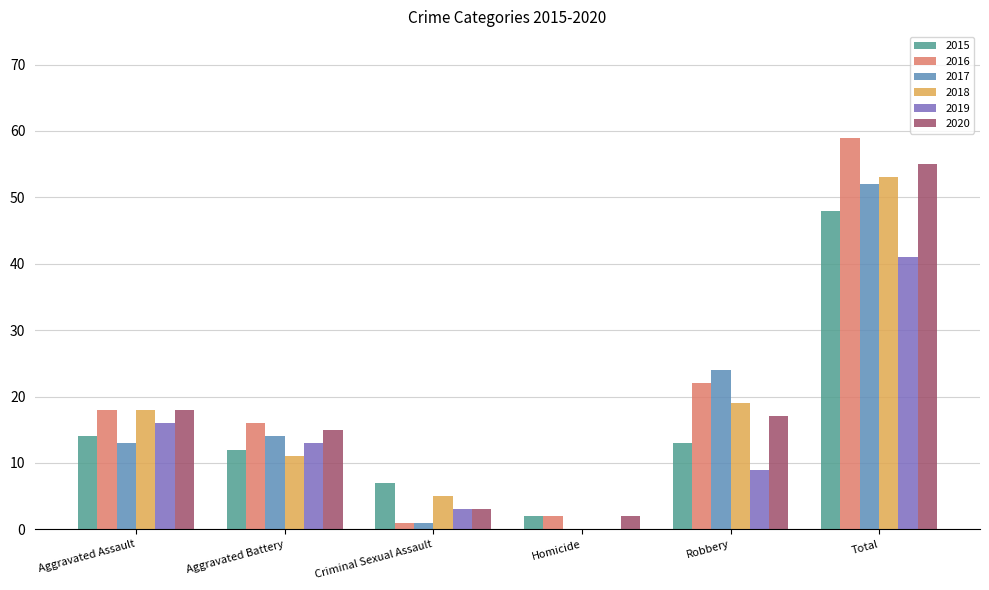

At which label is 2018 closest to 26?

Robbery